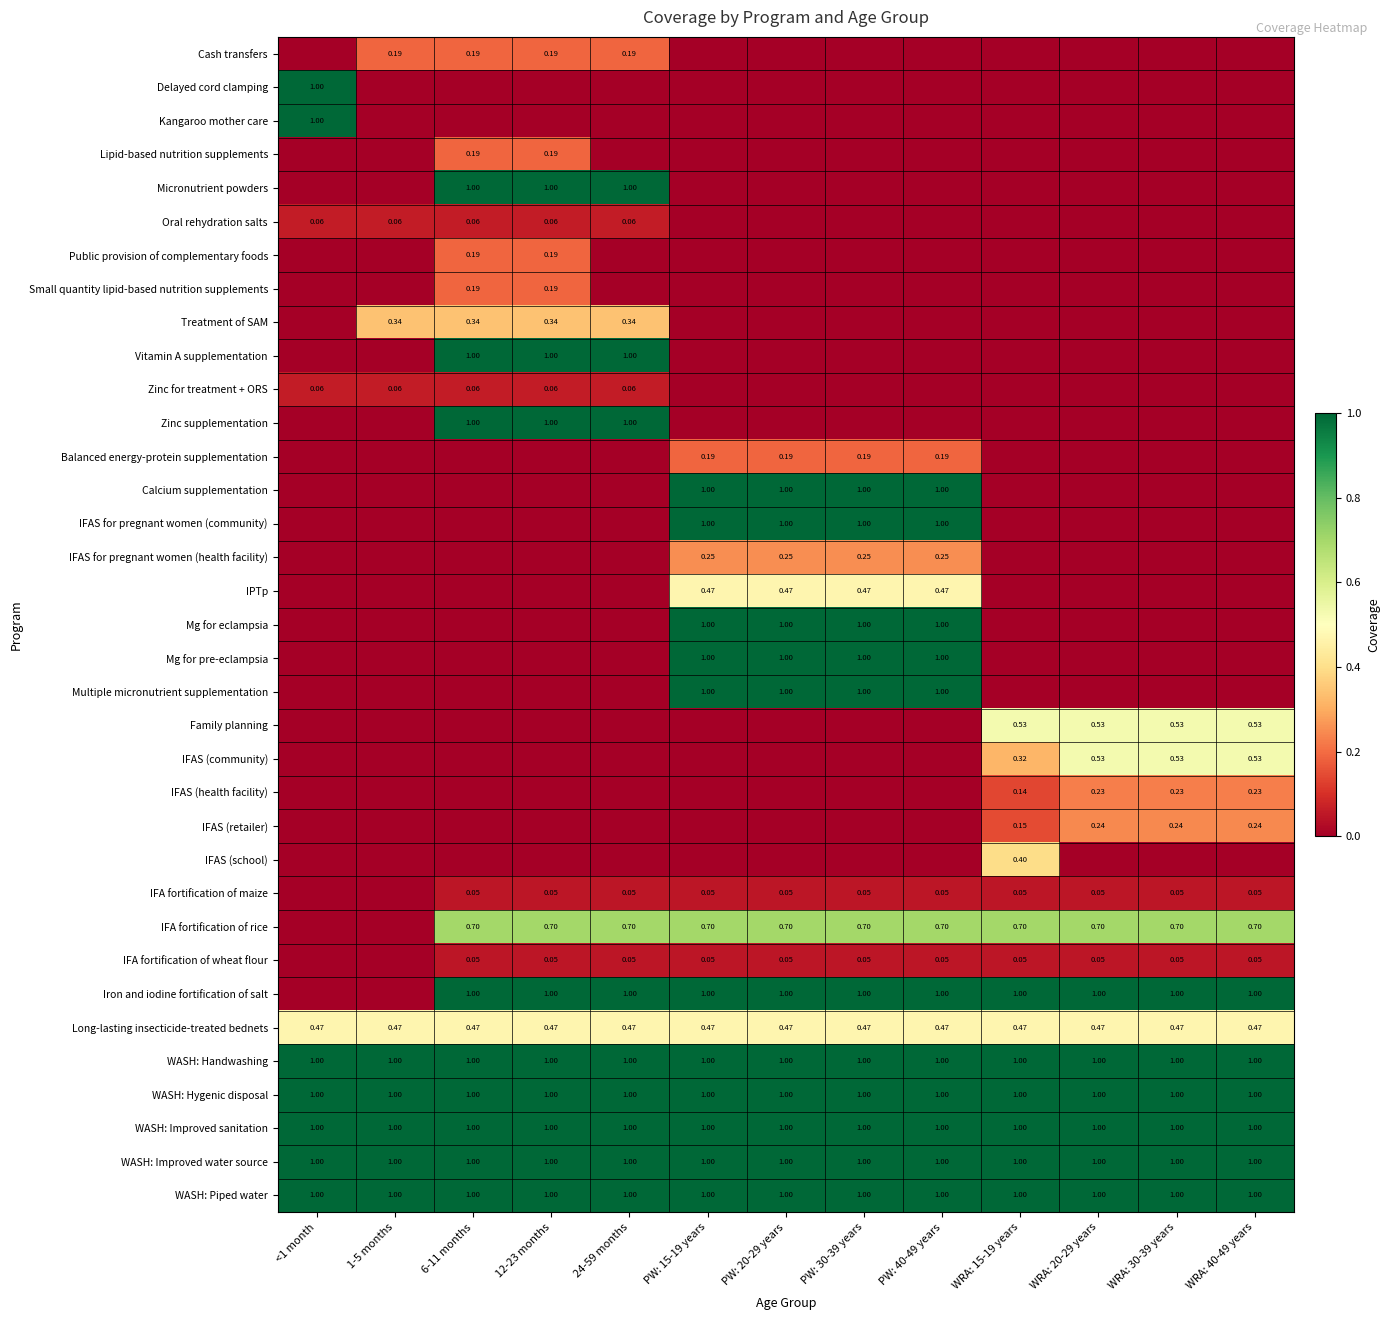

Which has a higher value, 12-23 months or PW: 30-39 years?

12-23 months